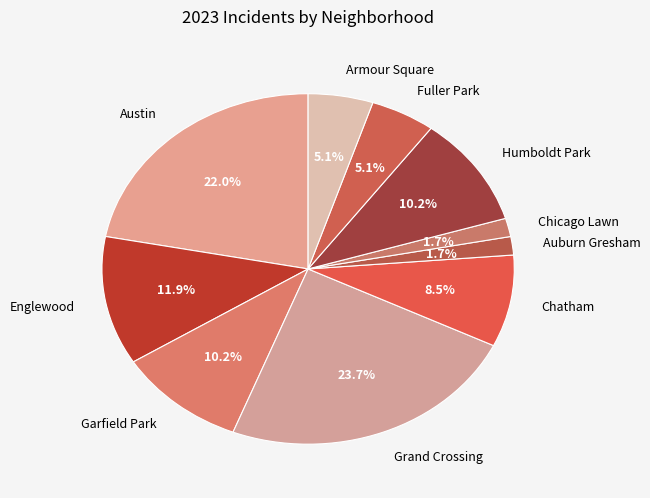

Is it true that Humboldt Park is 17% of the pie?

False